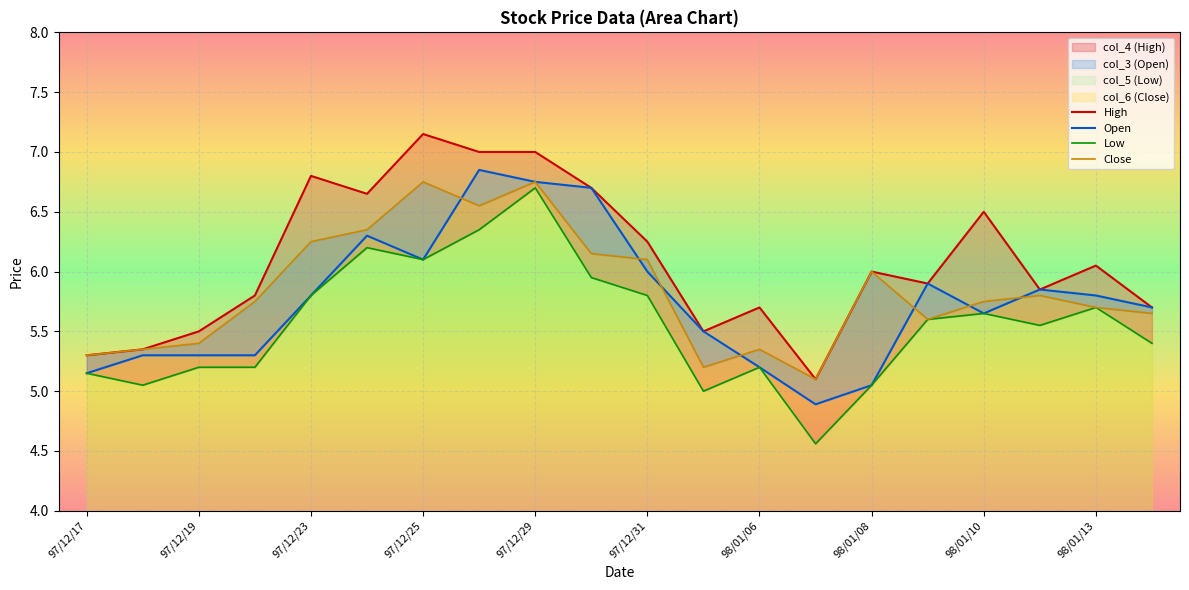

The value of High at 17 is 1.7. True or false?

False